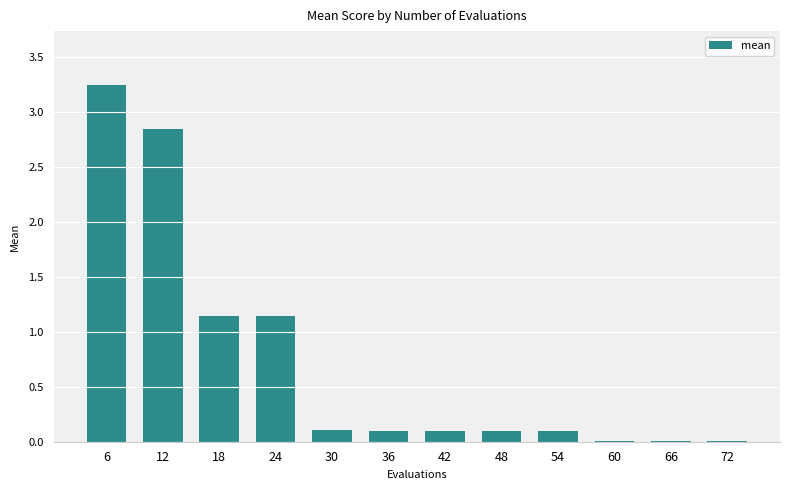

Which category has the highest value across all series?

6